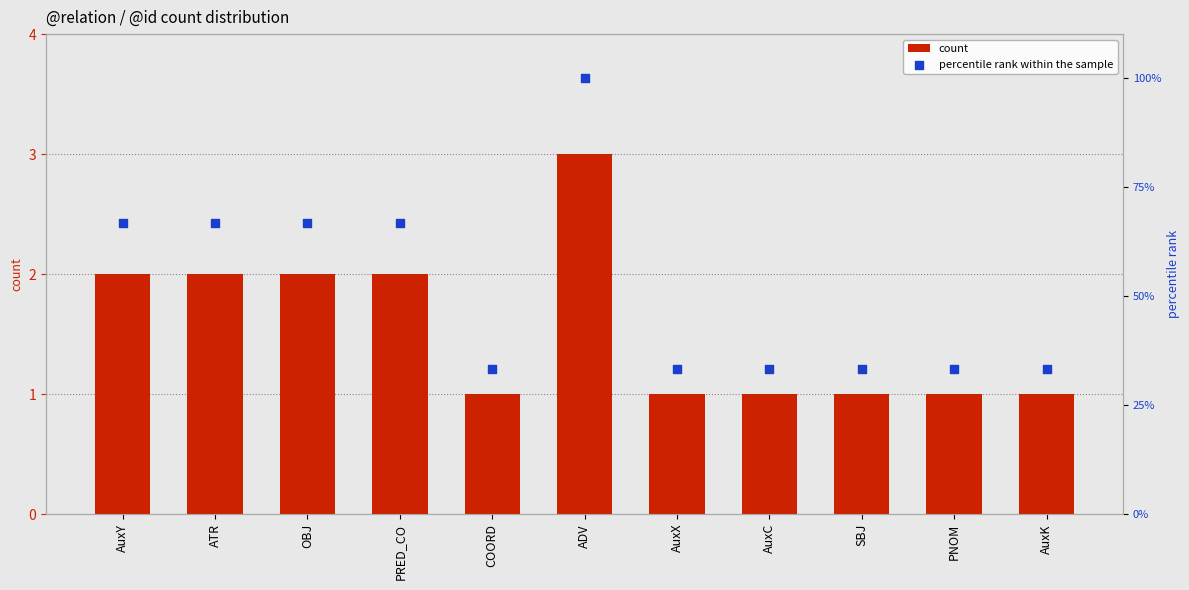

Which series contains the lowest Y value?

count